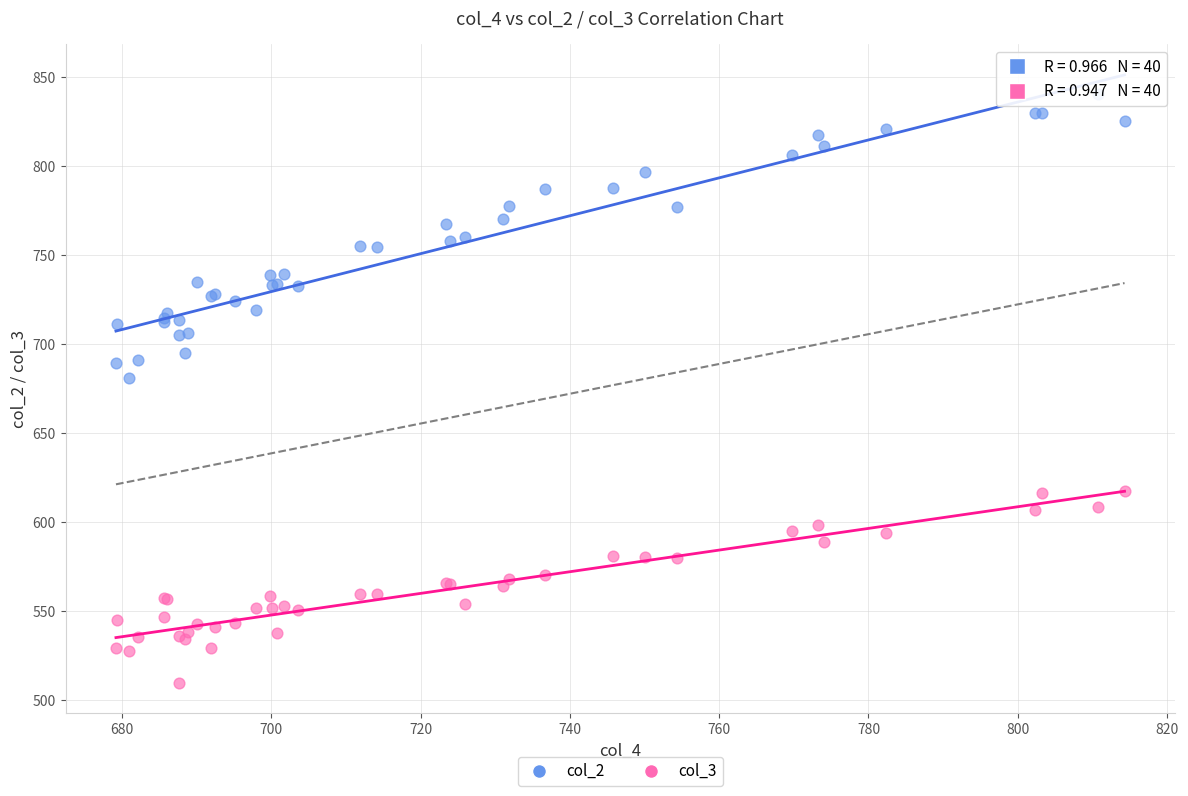

Which series reaches the minimum Y coordinate?

col_3